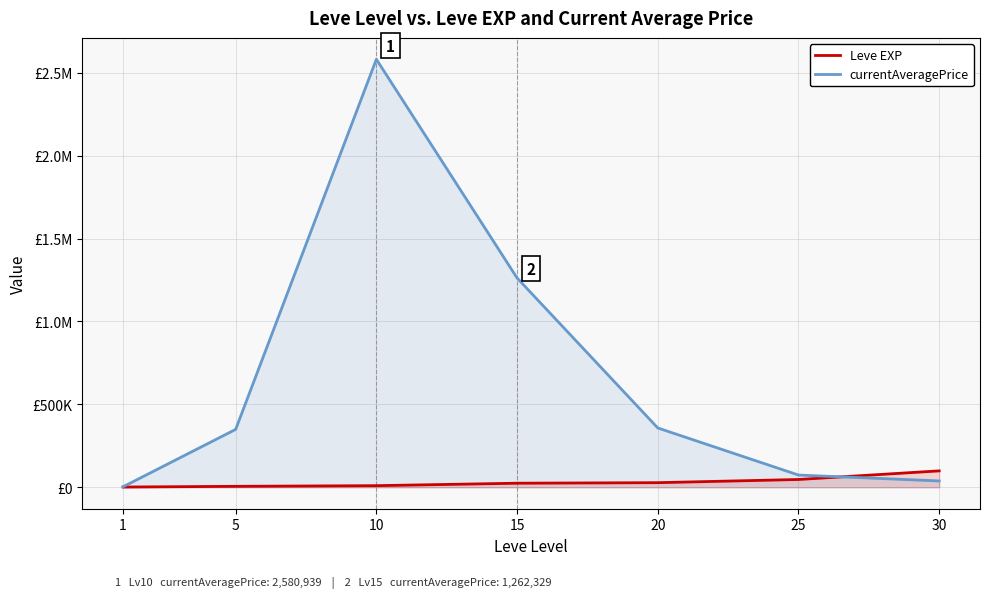

What is the minimum value shown in the chart?

1690.0